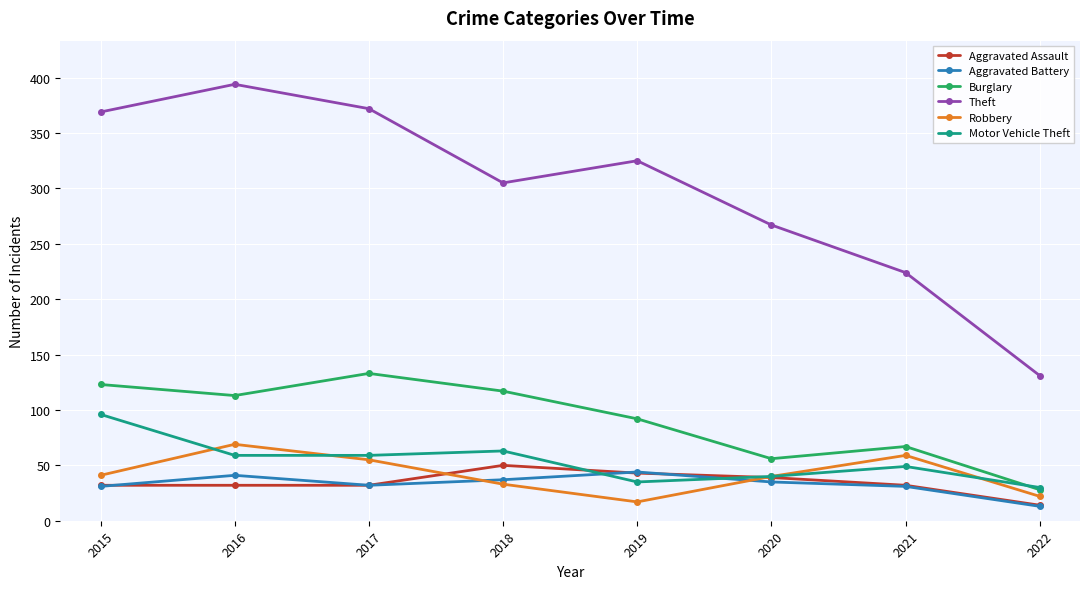

What is the sum of all Aggravated Assault values?

274